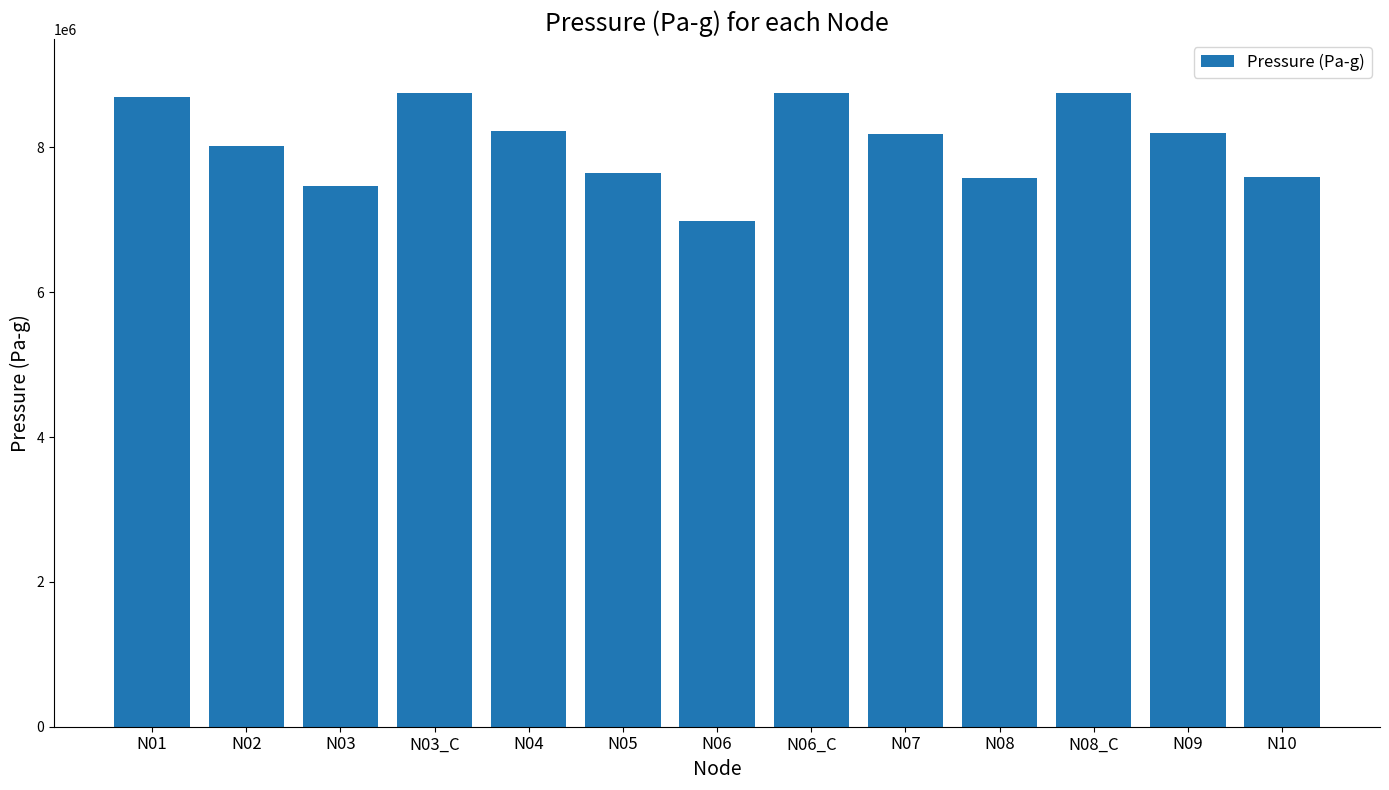

Is it true that the value at N07 is 8192510.1?

True